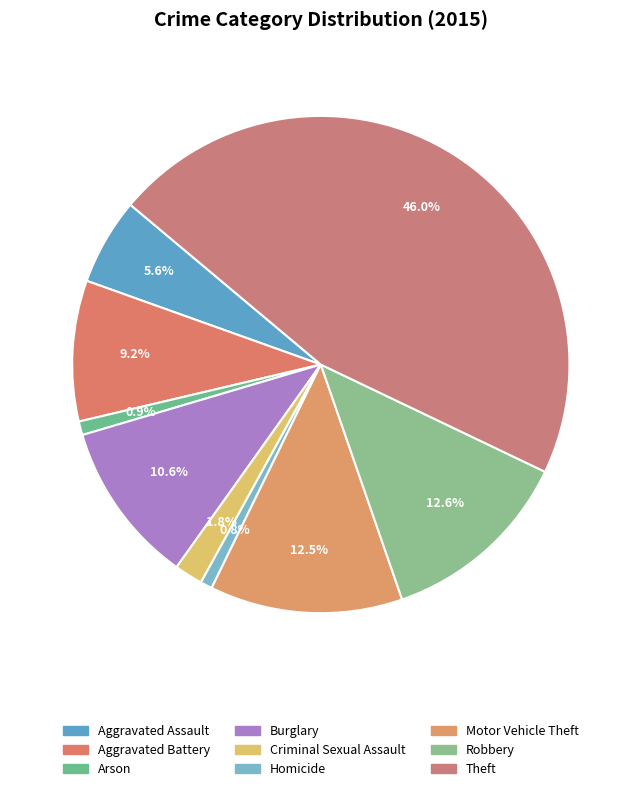

To the nearest percent, what portion does Homicide represent?

1%